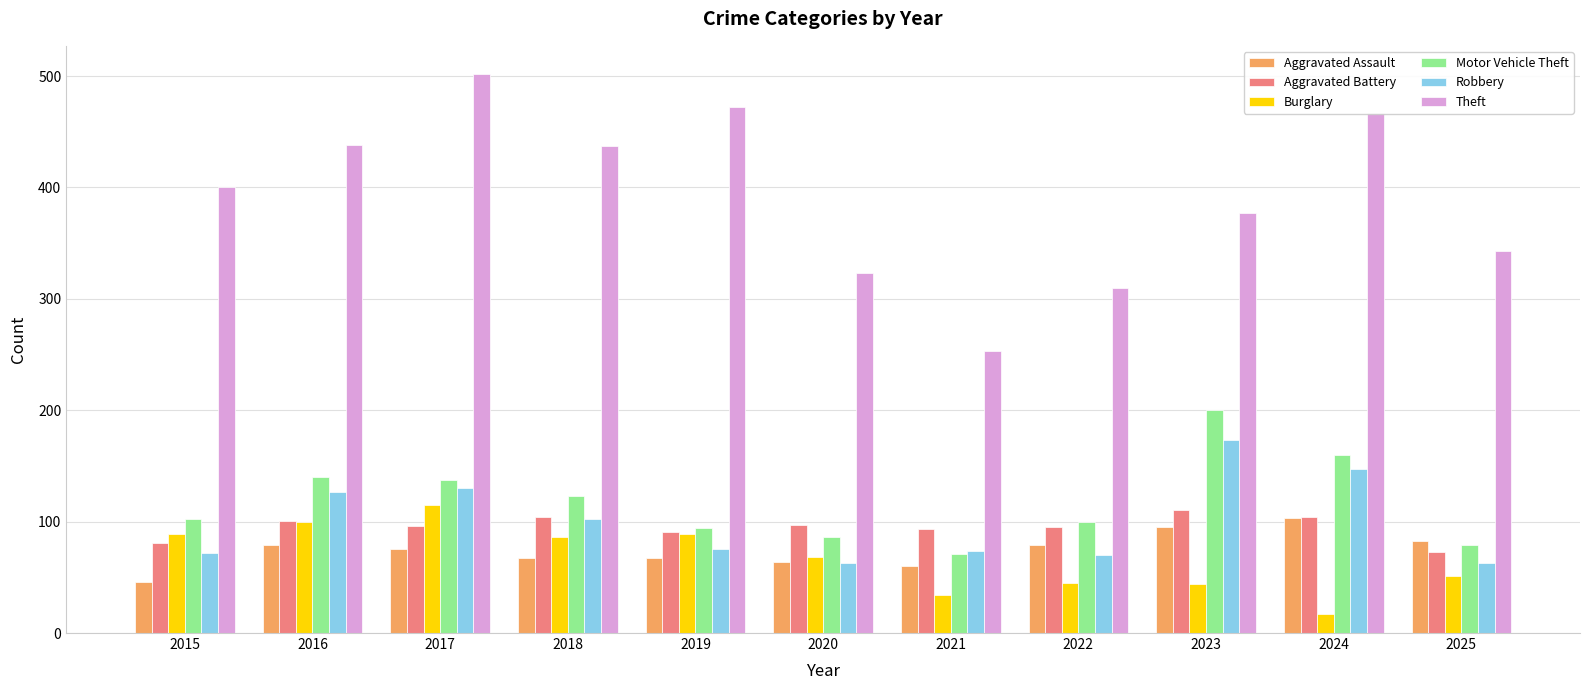

At which category does the chart reach its minimum across all series?

2024